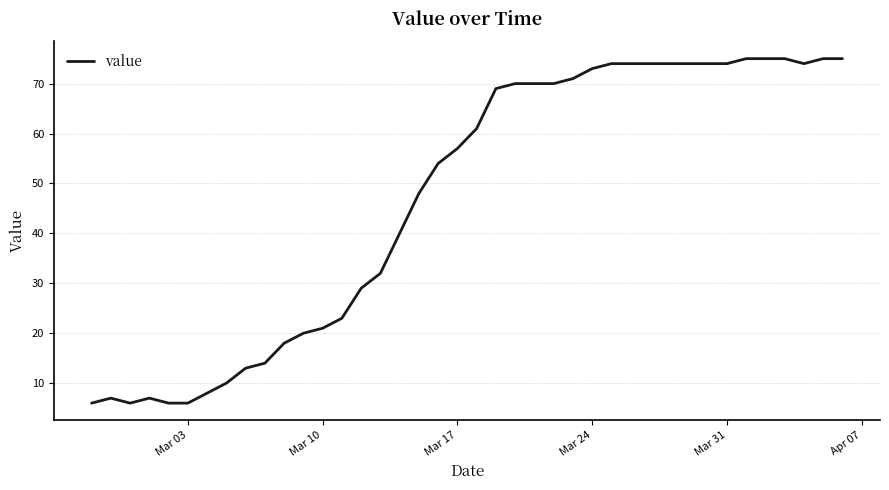

Count the number of data series in this chart.

1